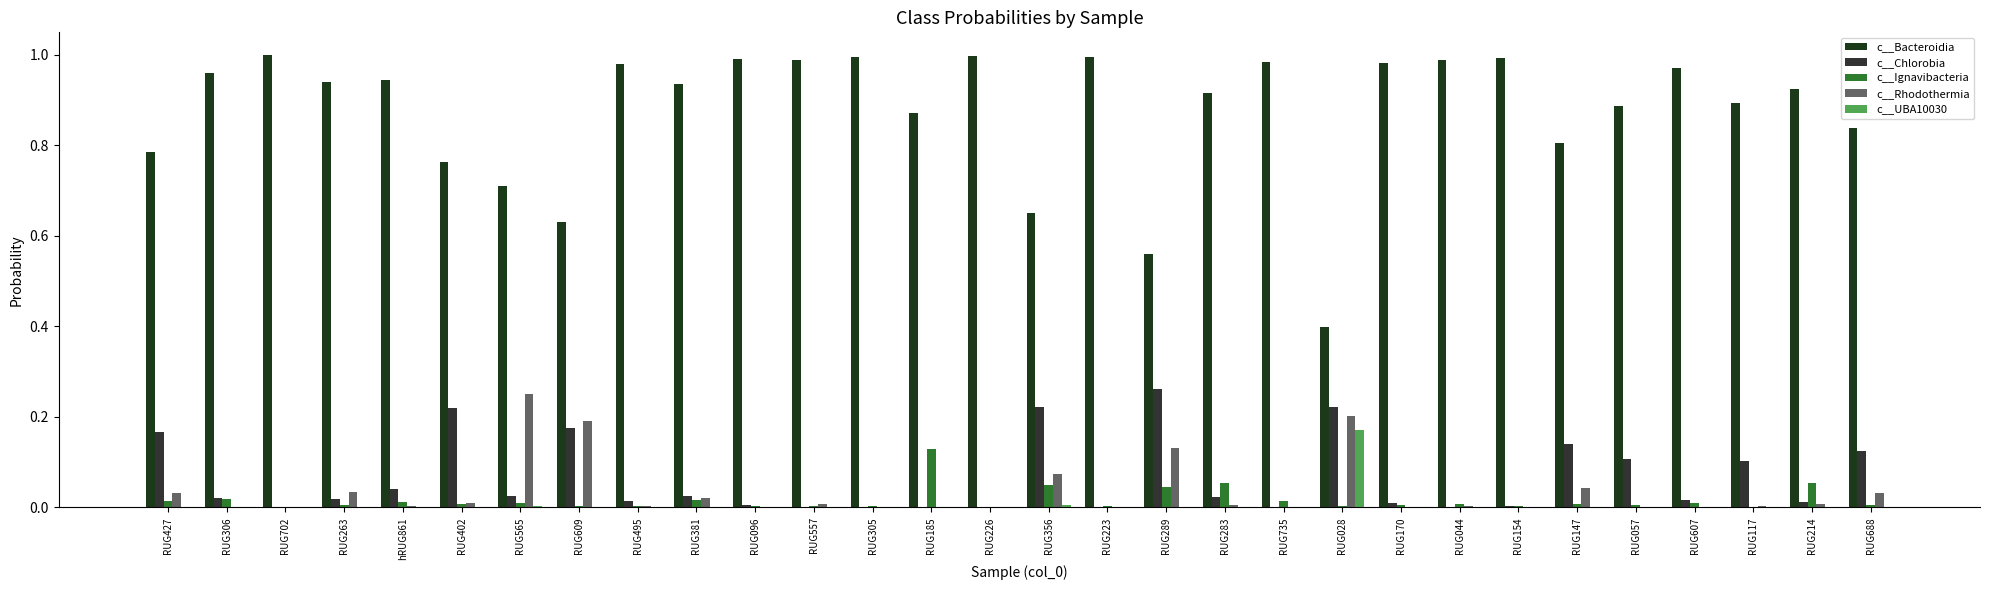

What are all the series names shown in the legend?

c__Bacteroidia, c__Chlorobia, c__Ignavibacteria, c__Rhodothermia, c__UBA10030